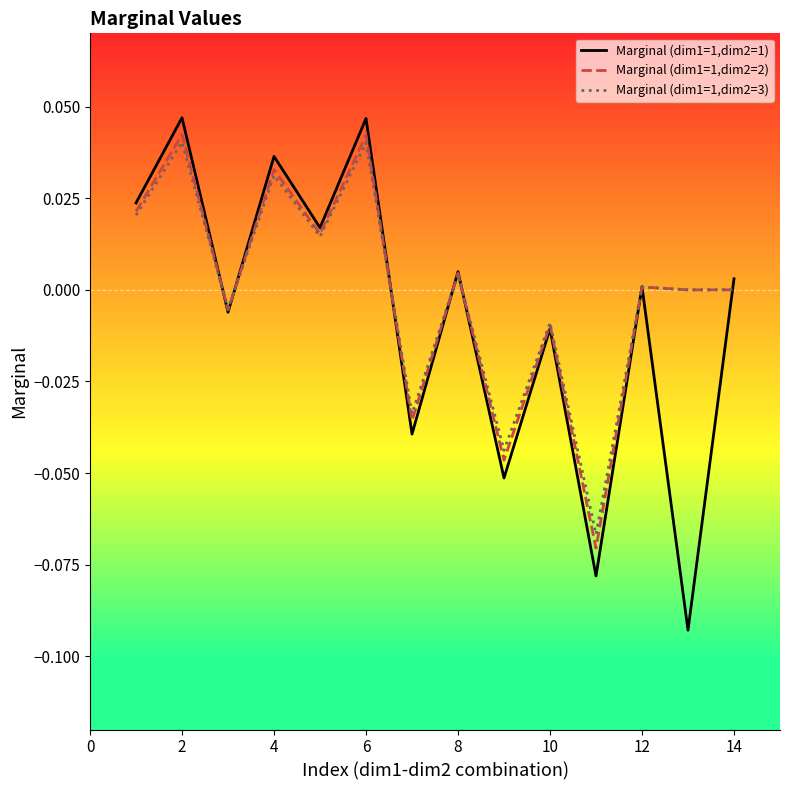

What are all the series names shown in the legend?

Marginal (dim1=1,dim2=1), Marginal (dim1=1,dim2=2), Marginal (dim1=1,dim2=3)